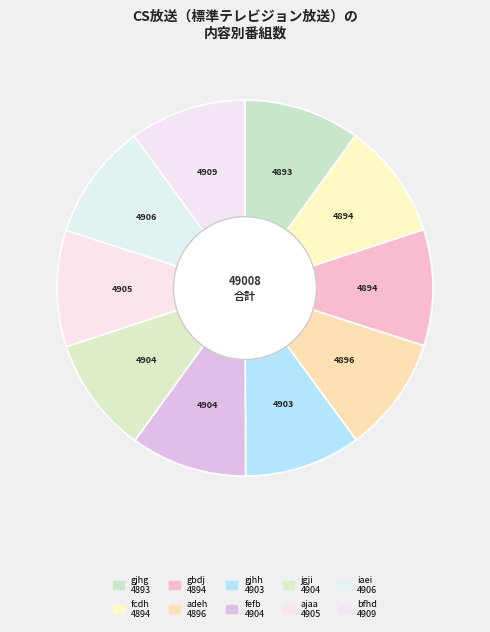

Which slice is the smallest?

gjhg